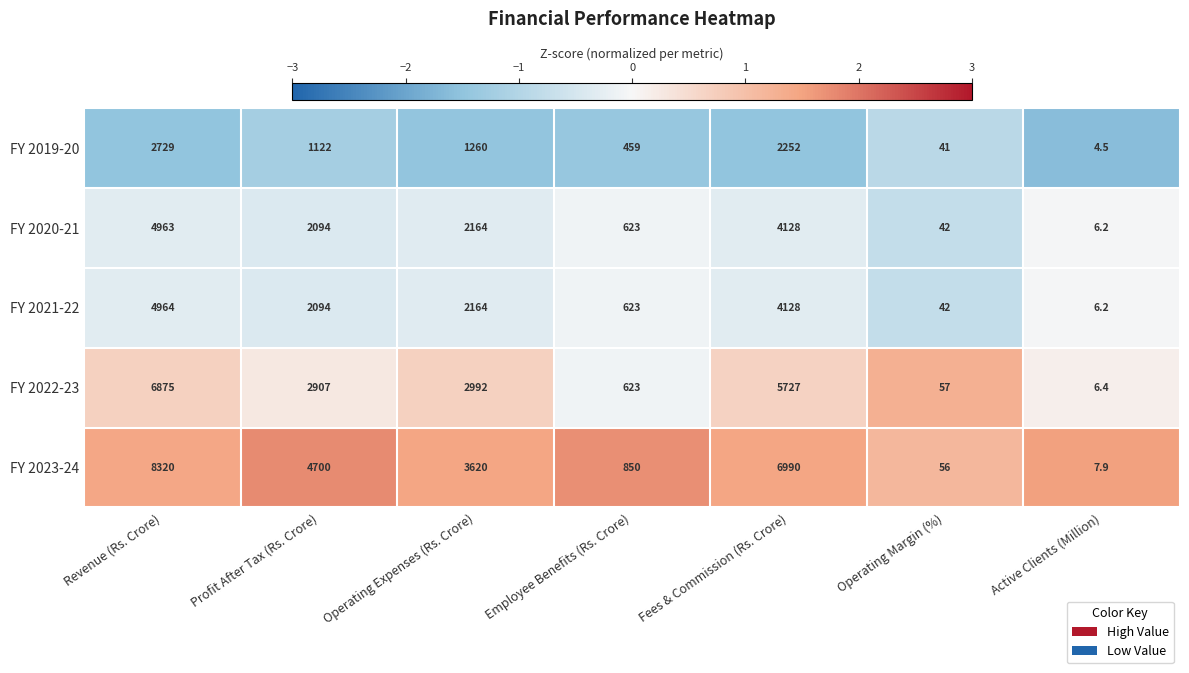

What is the sum of all FY 2020-21 values?

14020.2